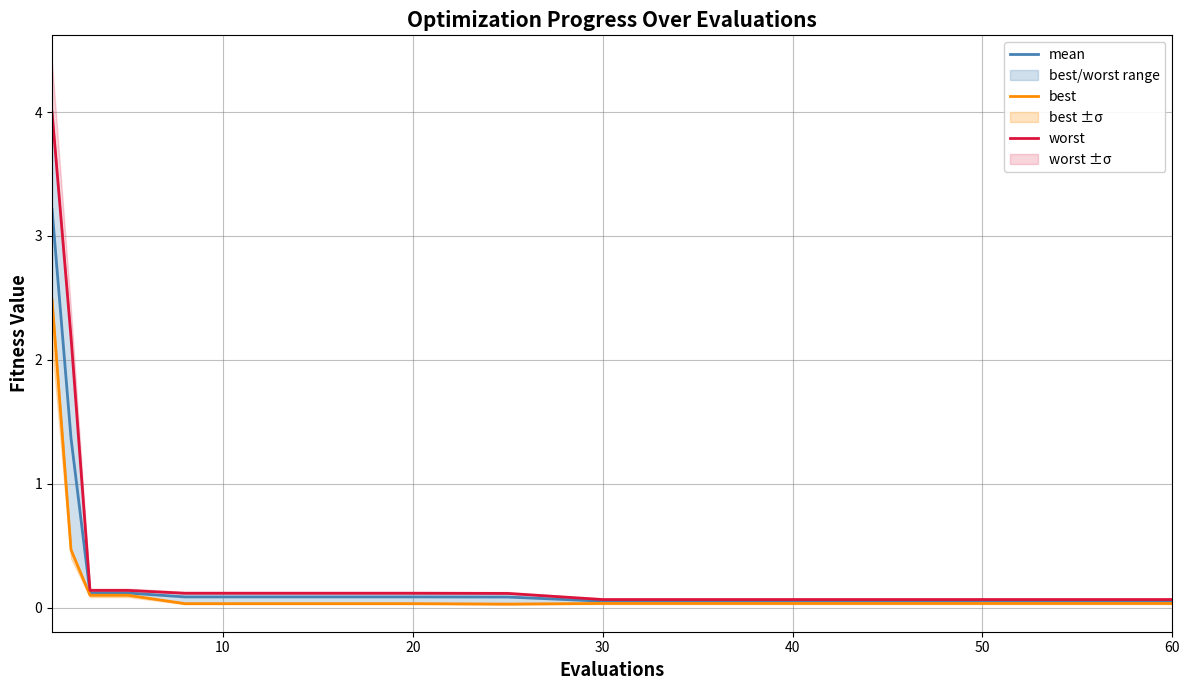

What is the average value of the mean series?

0.4